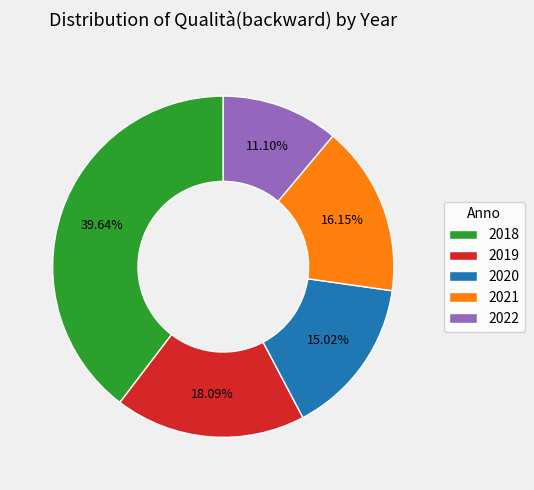

Which has a higher value, 2019 or 2022?

2019